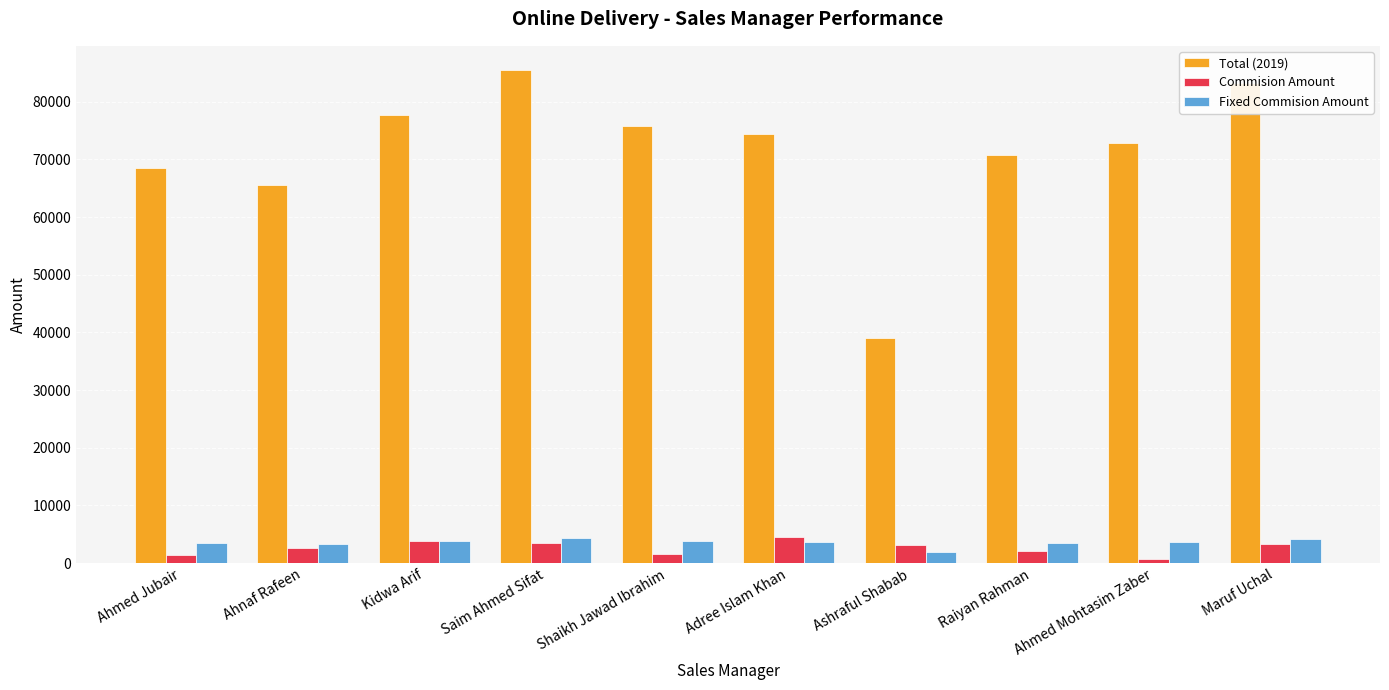

True or false: Commision Amount has a value of 3328.3 at Maruf Uchal.

True